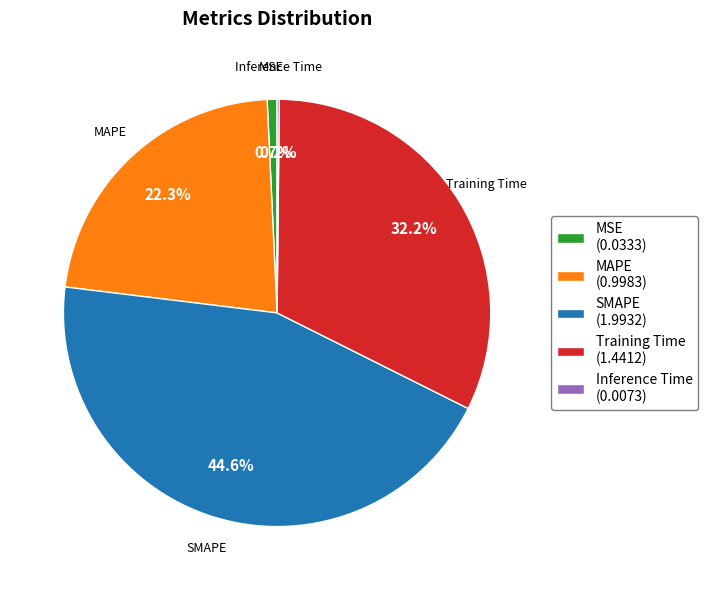

Approximately how many times larger is the value at MAPE compared to Training Time?

0.7